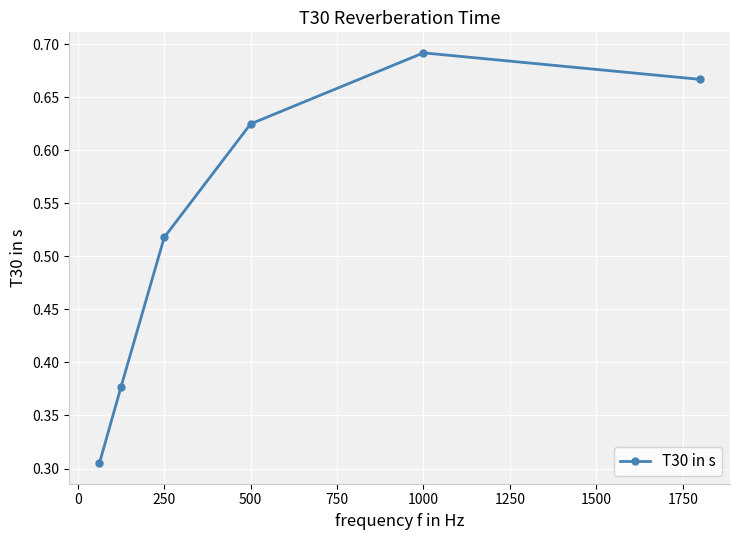

How many interior local peaks (higher than both neighbors) does the data have?

1